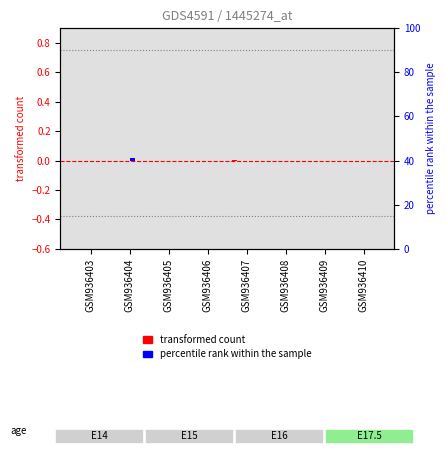

True or false: col_4 has a value of -0.0 at GSM936404.

False